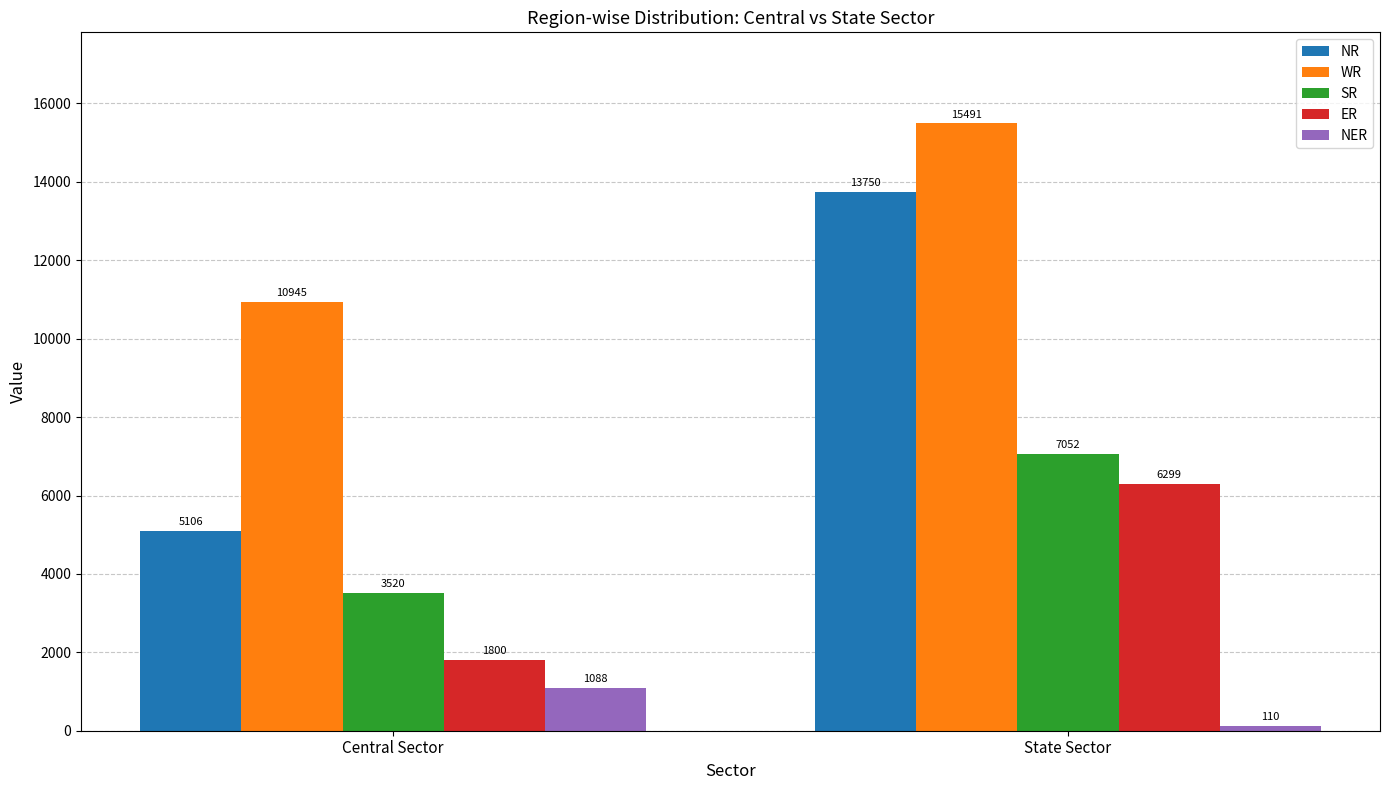

How many series are shown in this chart?

5